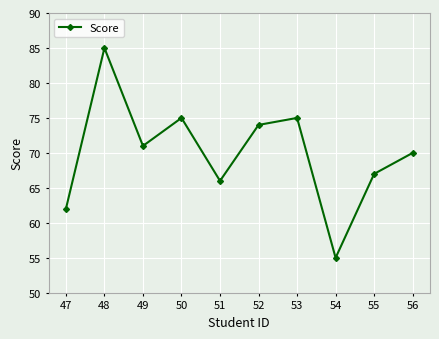

The value at 48 is 117. True or false?

False